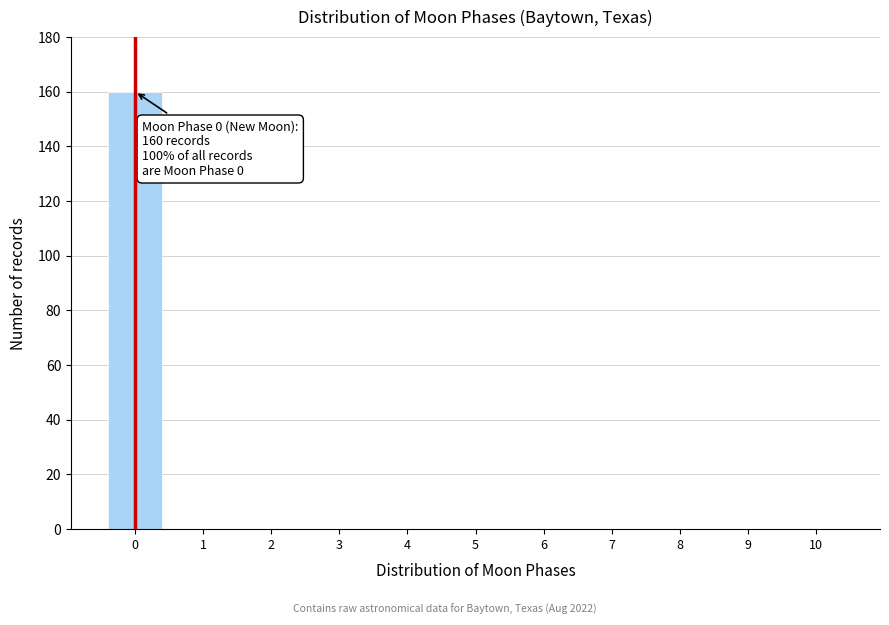

Reading right to left, what are all the values shown in this chart?

10=0	9=0	8=0	7=0	6=0	5=0	4=0	3=0	2=0	1=0	0=160